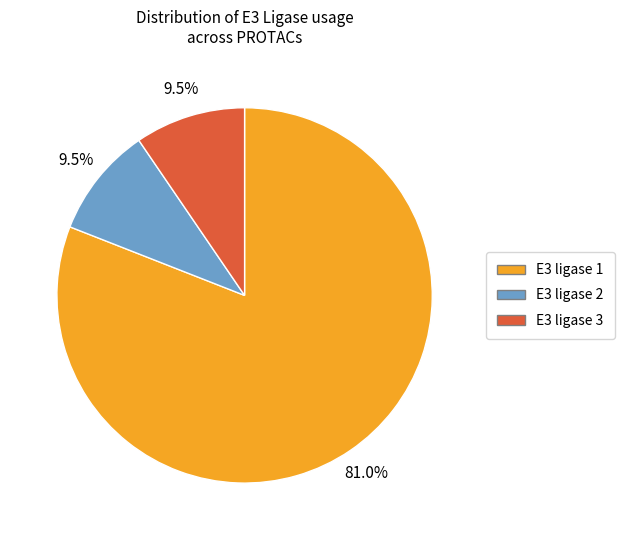

Which slice is the largest?

E3 ligase 1